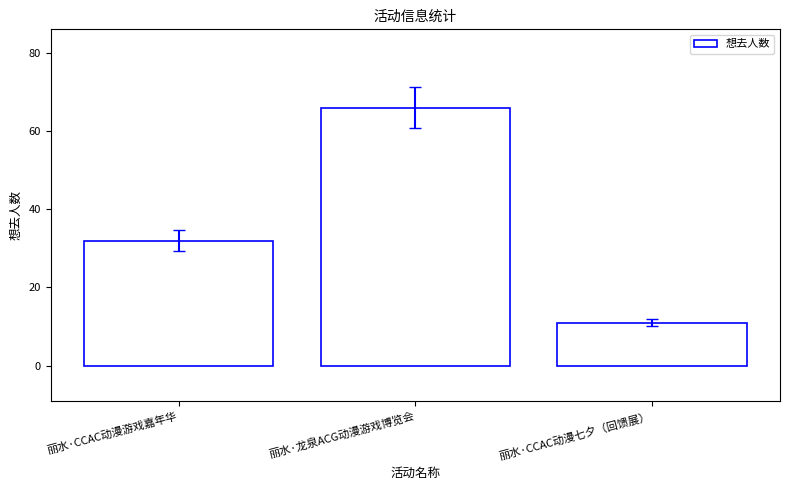

True or false: the data shows 18 at 丽水·龙泉ACG动漫游戏博览会.

False